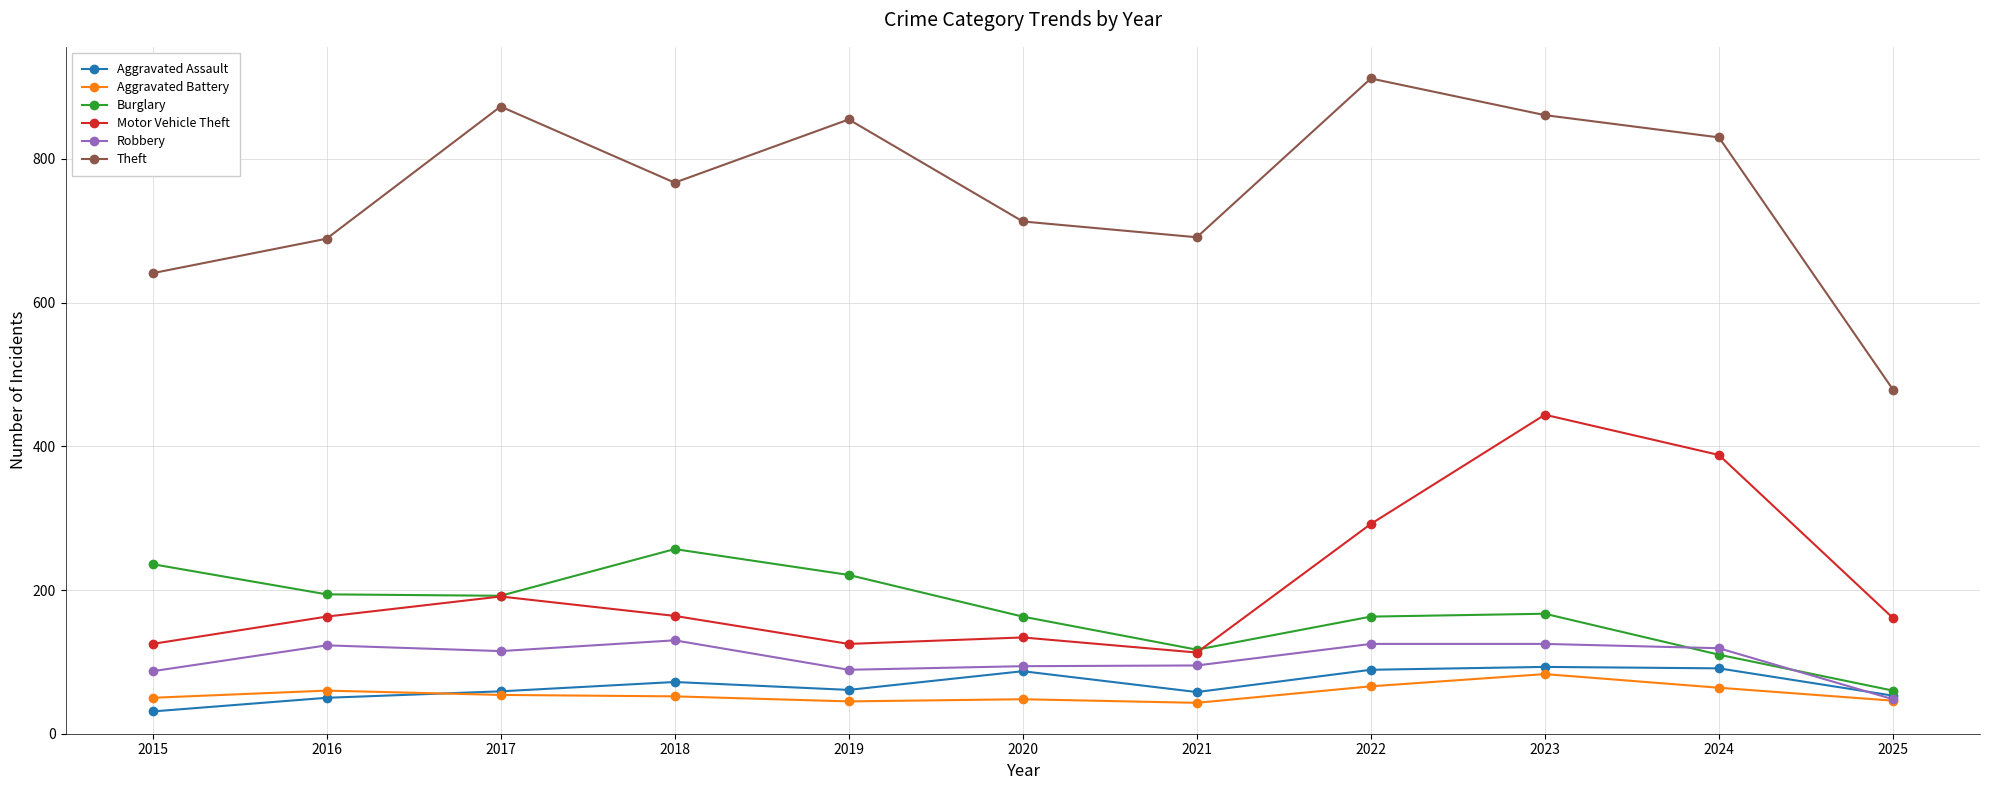

Where is the first local maximum for Burglary?

2018